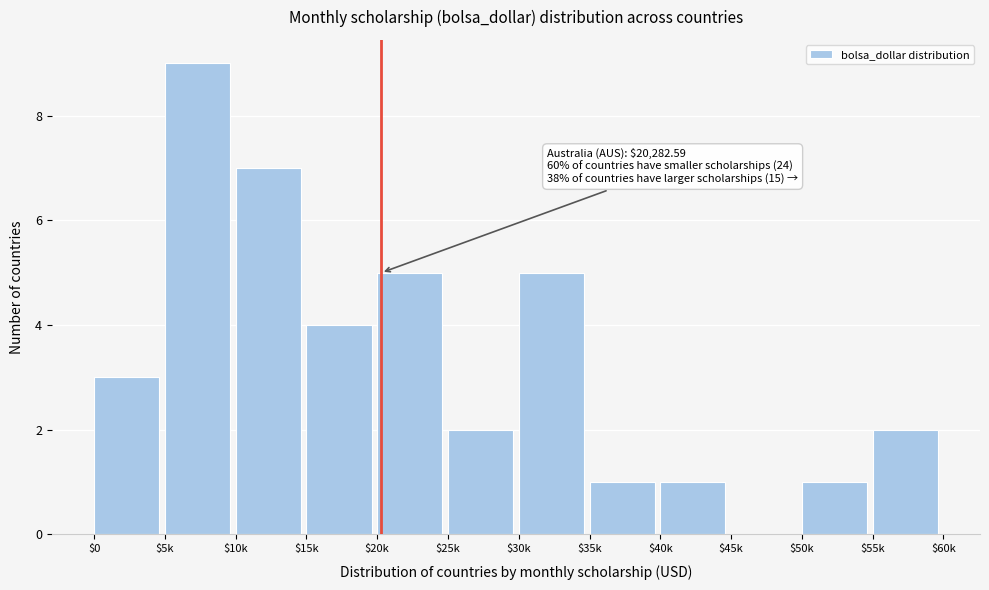

What is the sum of all values?

40